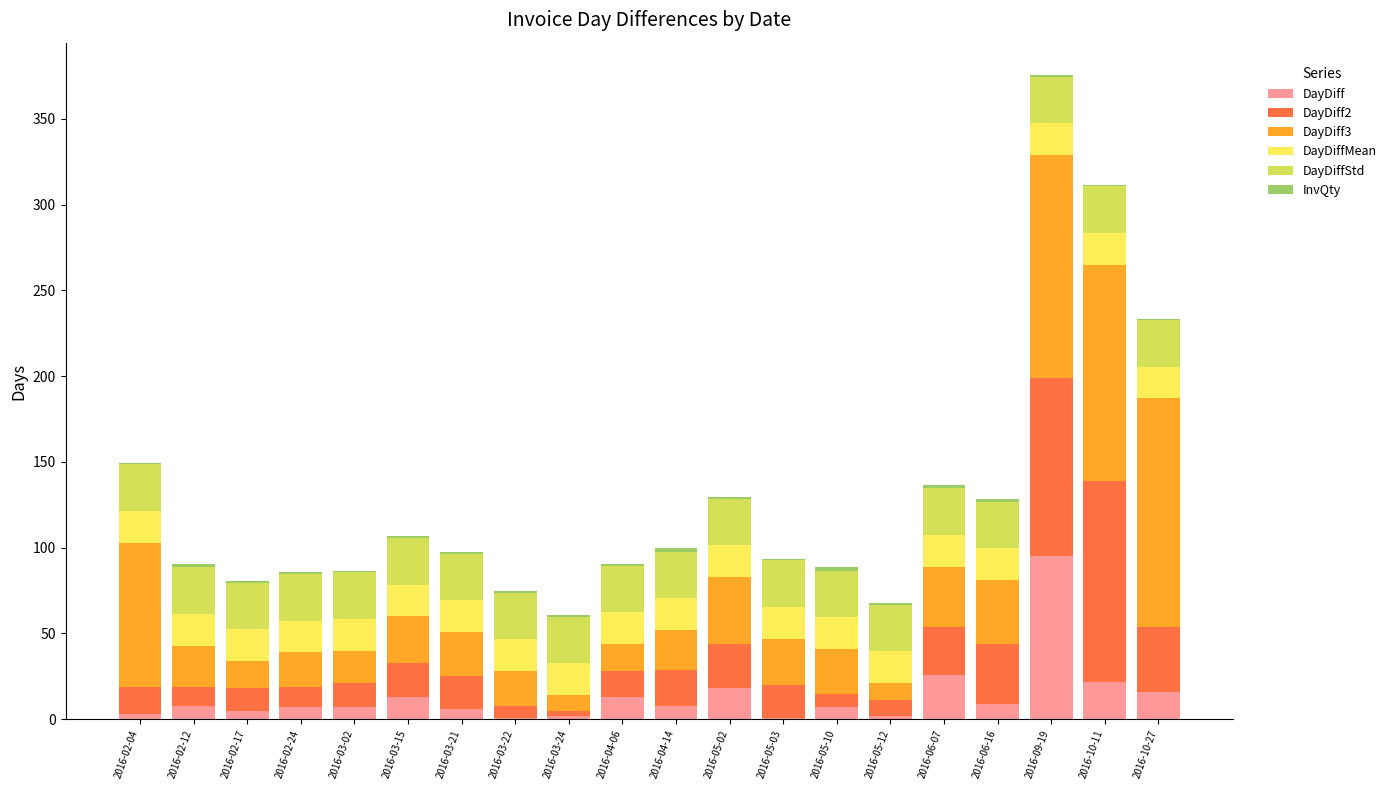

What is the maximum value for DayDiff?

95.0